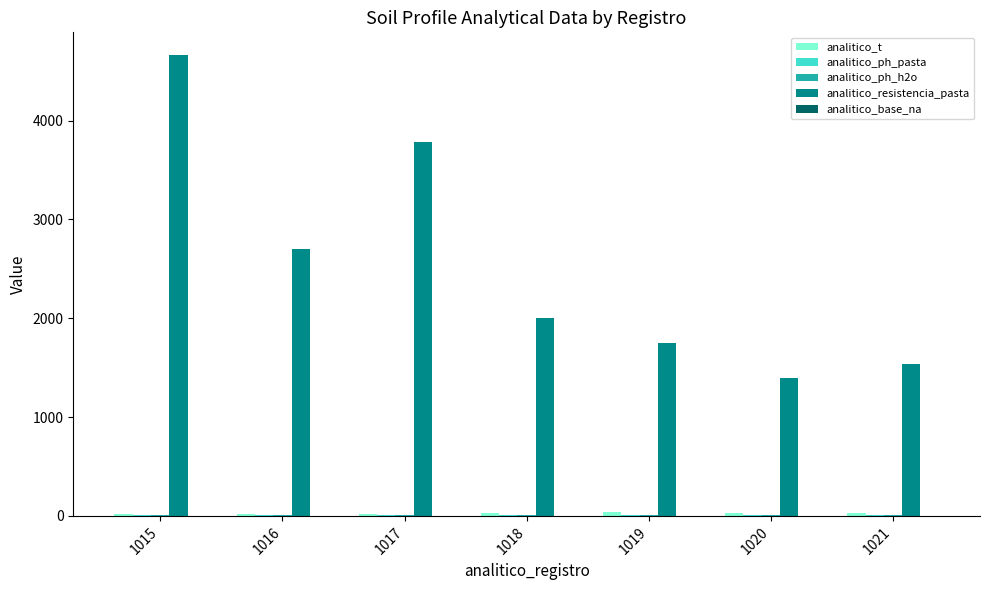

Which series has the largest total across all categories?

analitico_resistencia_pasta